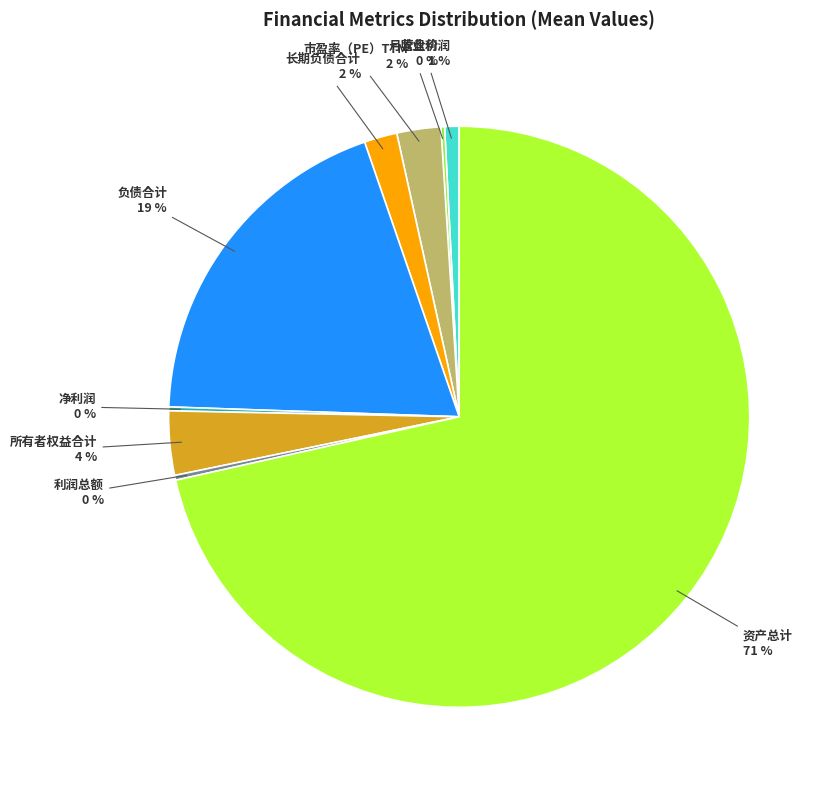

To the nearest percent, what portion does 负债合计 represent?

19%